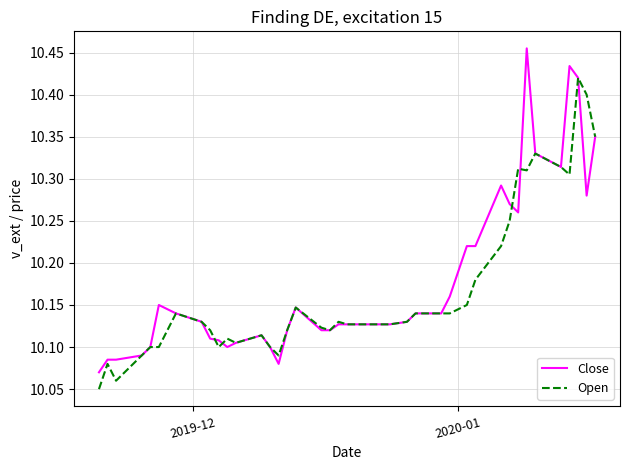

How many categories are shown in the chart?

40